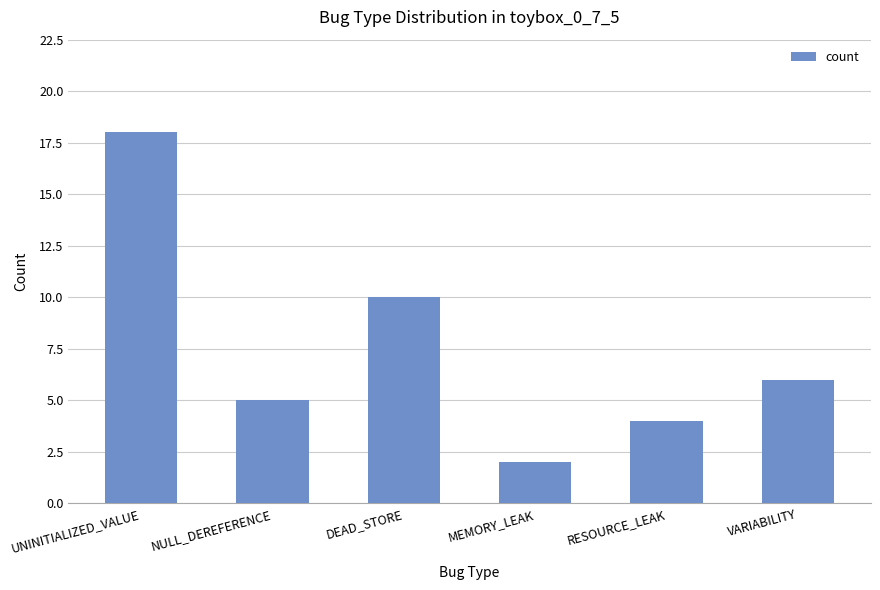

What is the smallest value displayed?

2